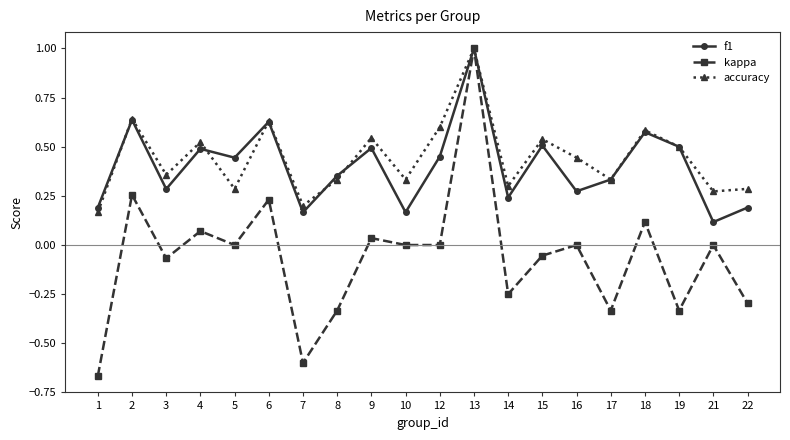

What is the maximum value for accuracy?

1.0